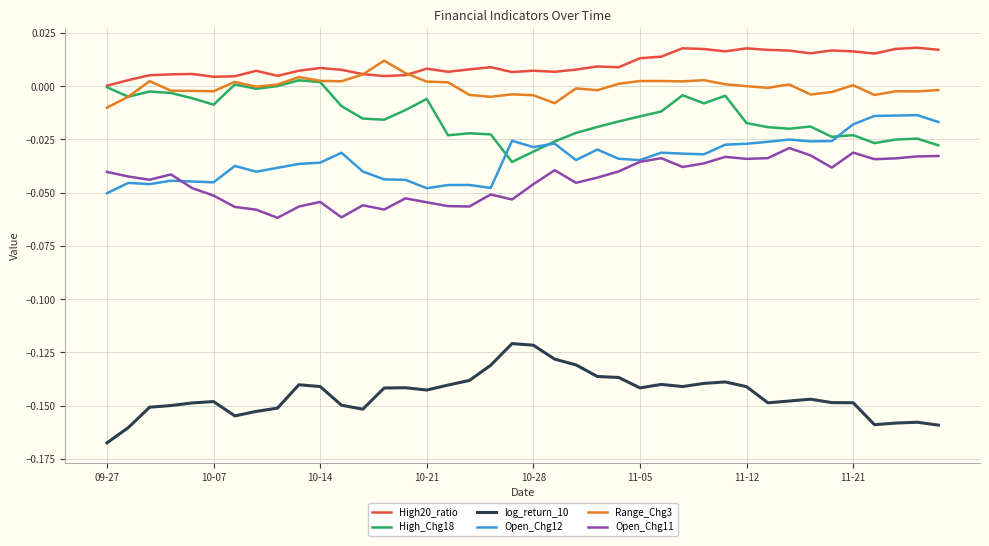

True or false: High_Chg18 and Open_Chg11 intersect in this chart.

False